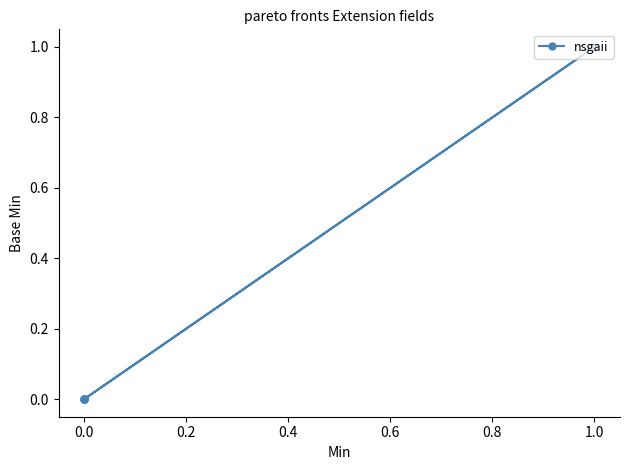

What is the greatest value displayed?

1